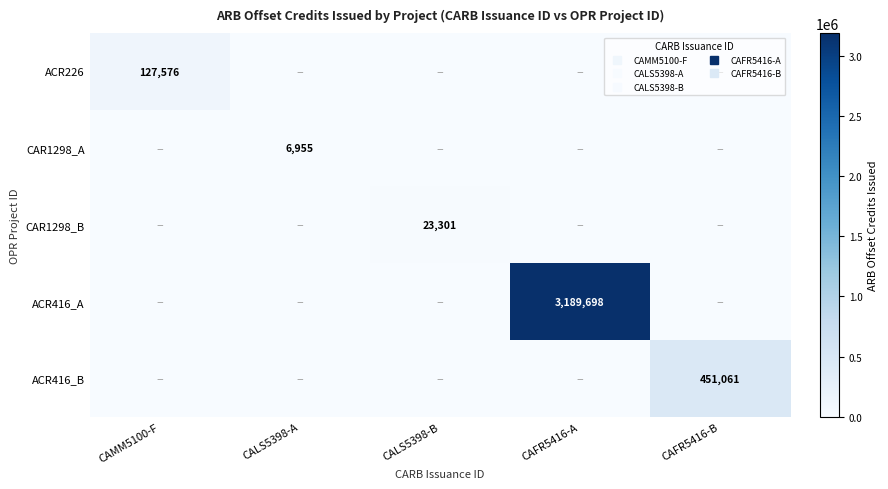

What is the difference between the maximum and minimum values in the CAR1298_B series?

23301